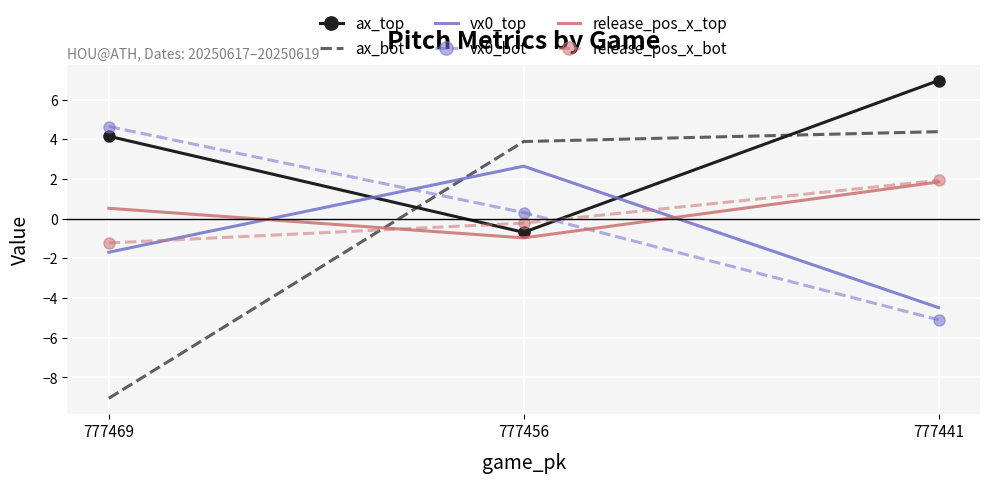

Where does the release_pos_x_top series first go above 0?

777469